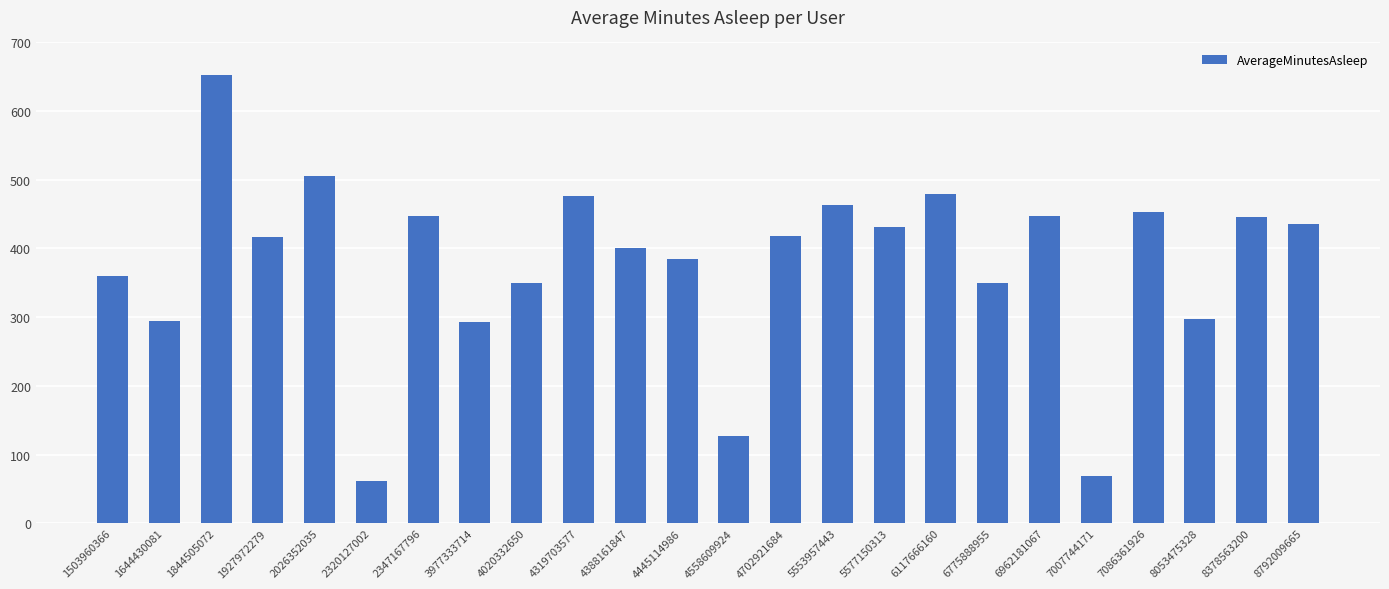

Count the number of categories in the chart.

24